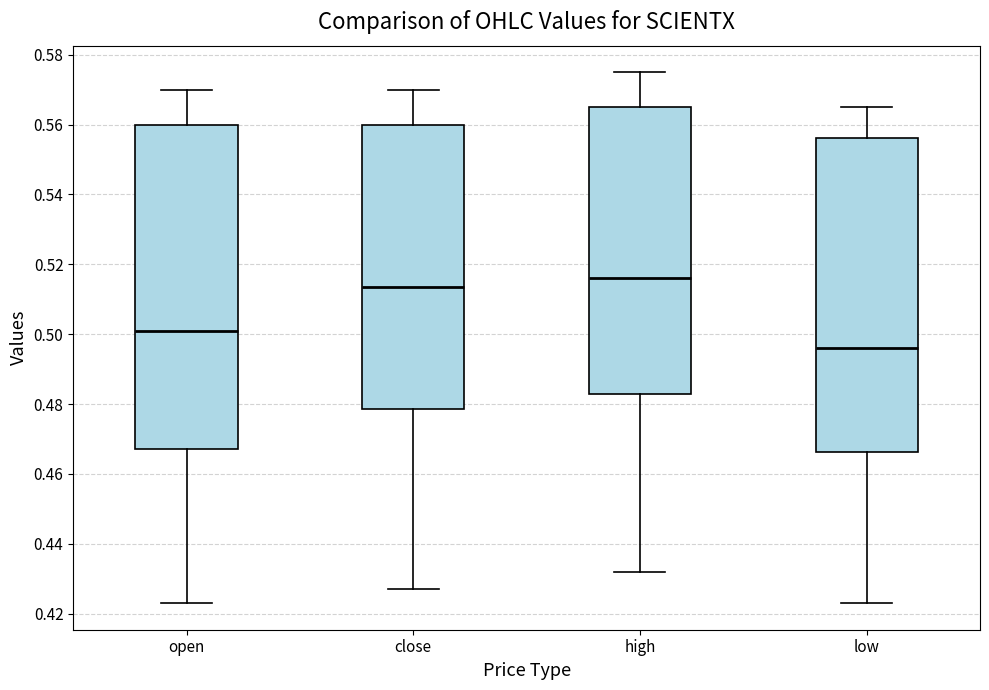

Which box's median line is the lowest?

low